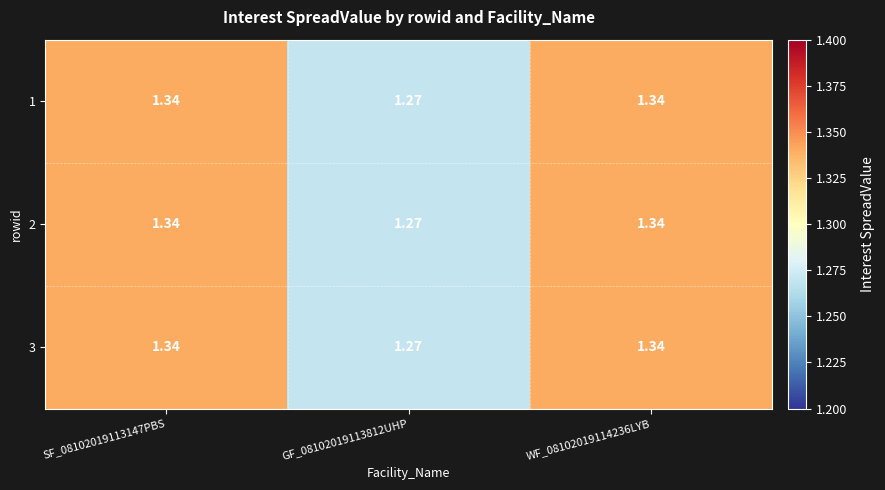

How many categories are shown in the chart?

3